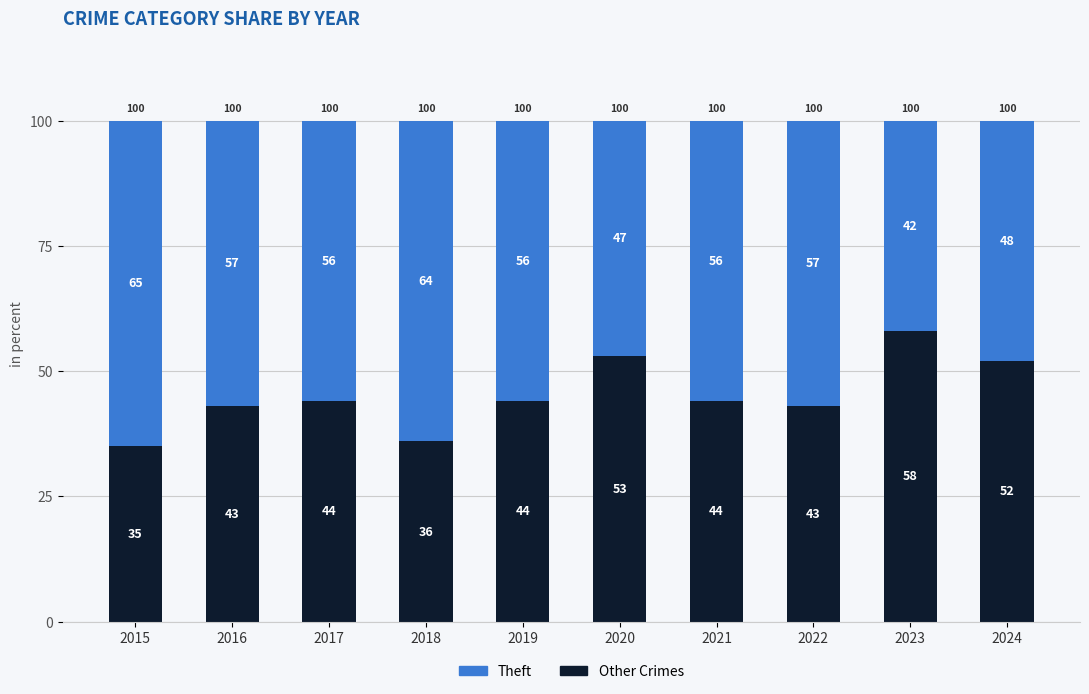

What is the total value across all series at 2019?

100